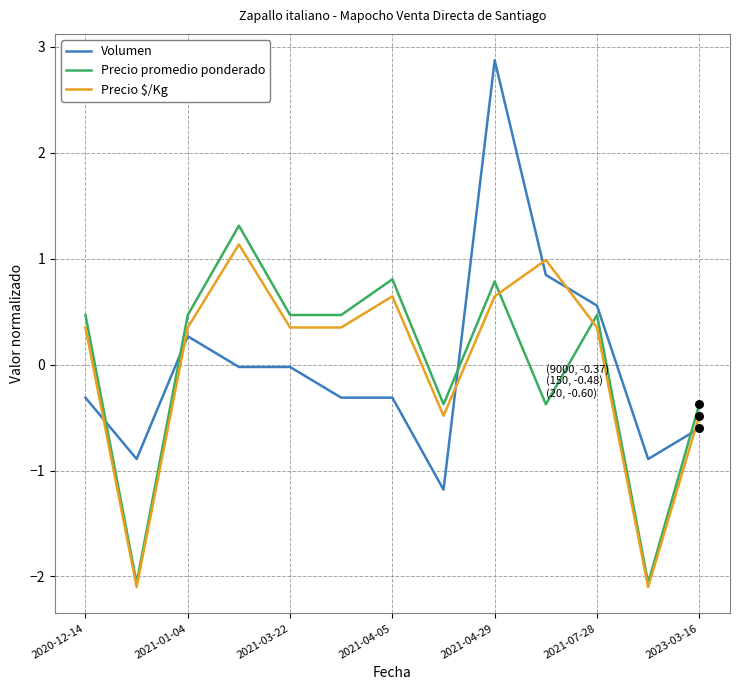

What are all the series names shown in the legend?

Volumen, Precio promedio ponderado, Precio $/Kg